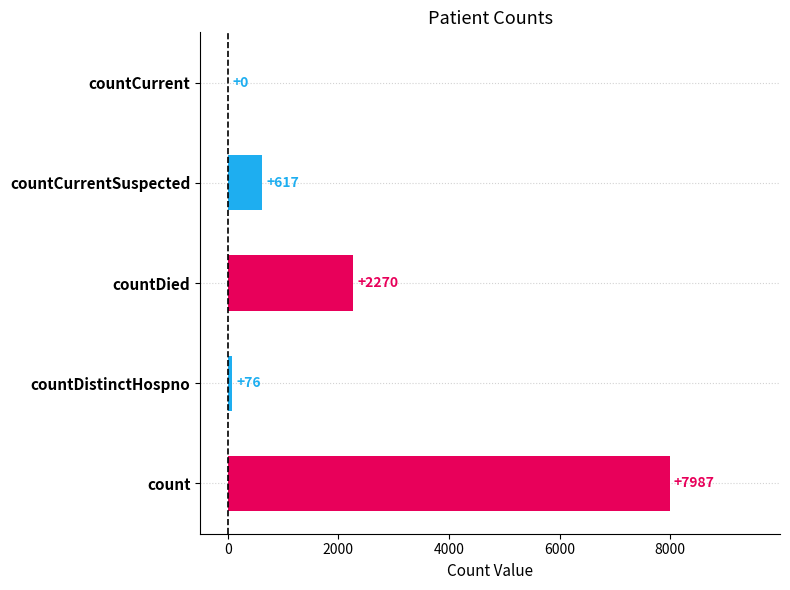

What is the sum of the values at countCurrentSuspected and count?

8604